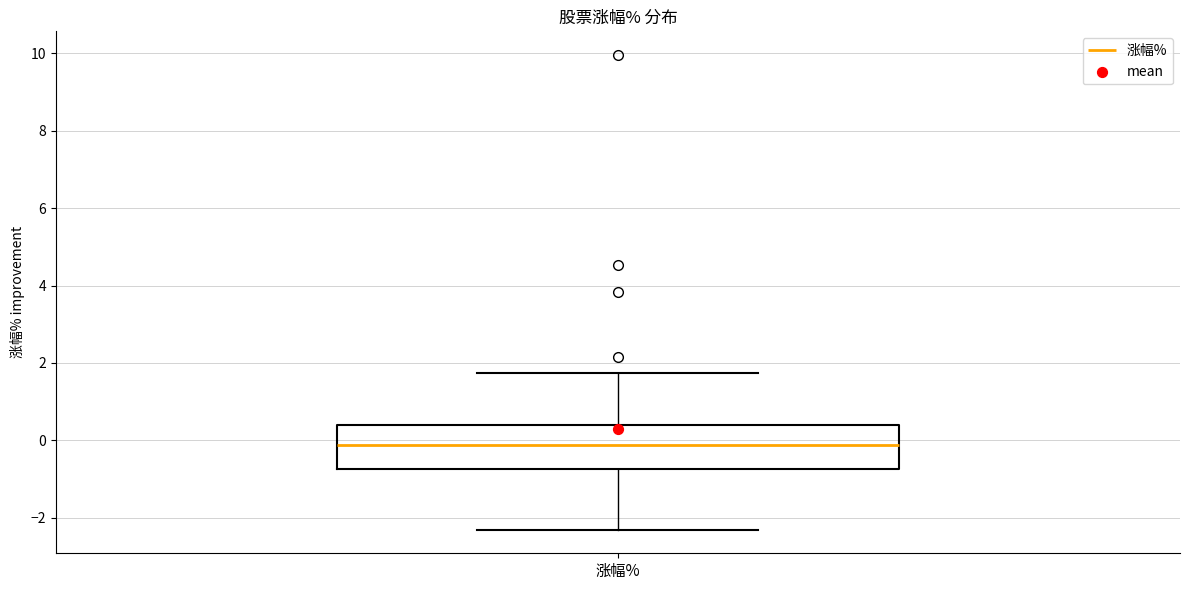

Read this box plot against the y-axis: the position of the median line, the range covered by the box, and the ends of both whiskers. The values are not printed on the chart, so give them approximately, as read against the axis.

median -0.2, box -0.8 to 0.4, whiskers -2.2 to 1.8